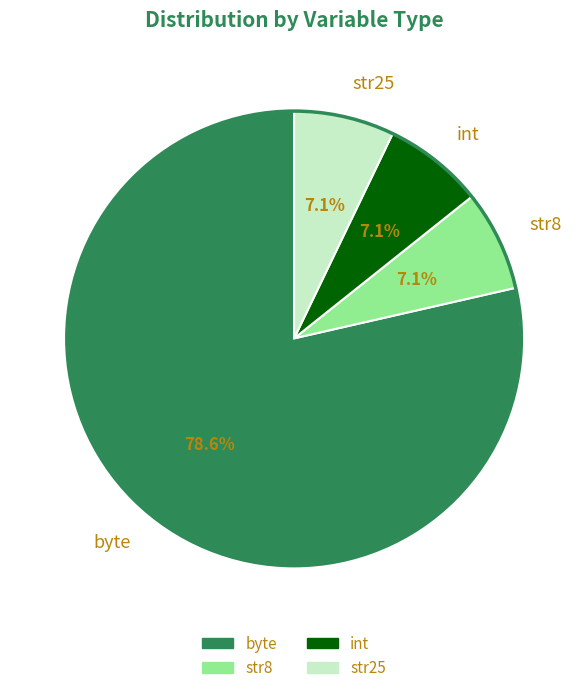

Is str25 the majority of the pie?

No